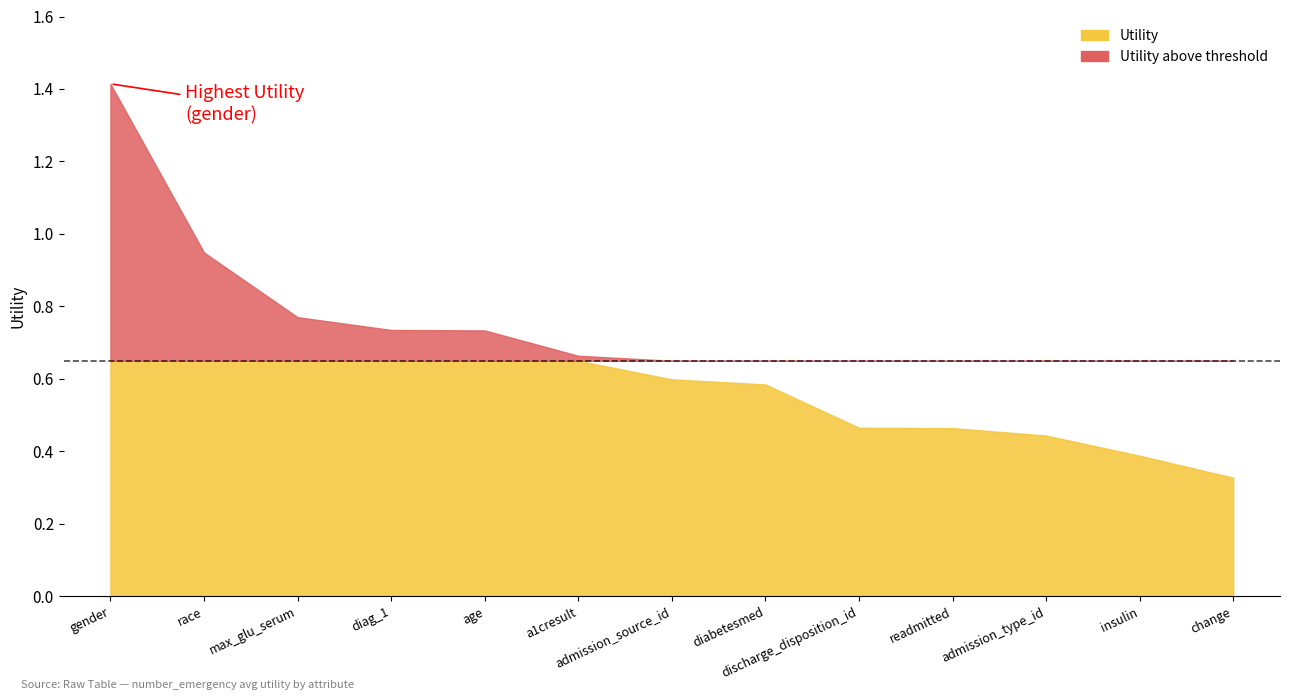

What is the sum of the values at diag_1 and age?

1.5